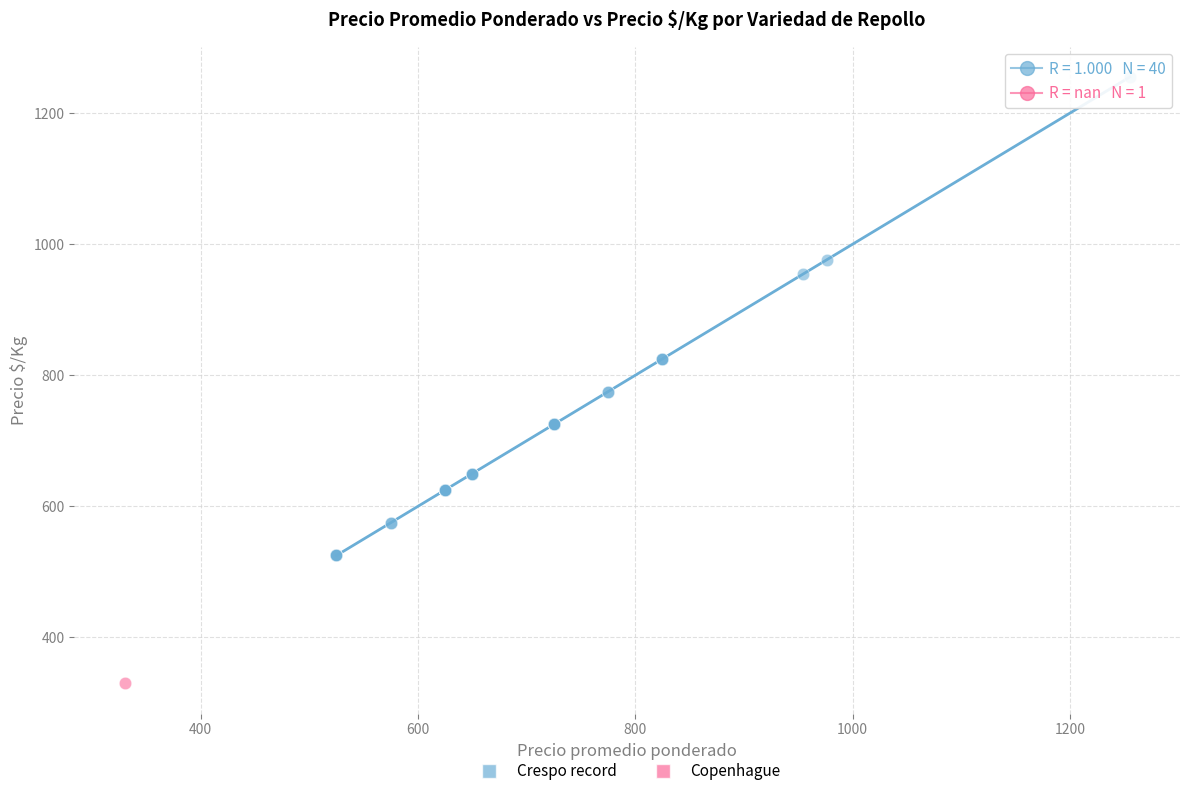

What are all the series names shown in the legend?

Crespo record, Copenhague